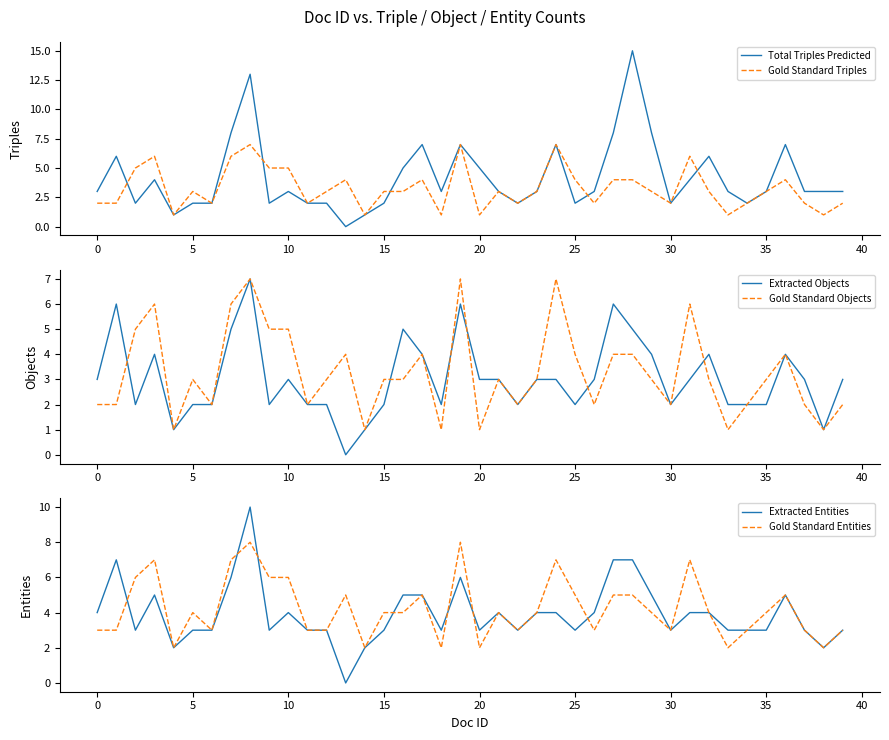

List the series in order of their peak value, lowest first.

Gold Standard Triples, Extracted Objects, Gold Standard Objects, Gold Standard Entities, Extracted Entities, Total Triples Predicted